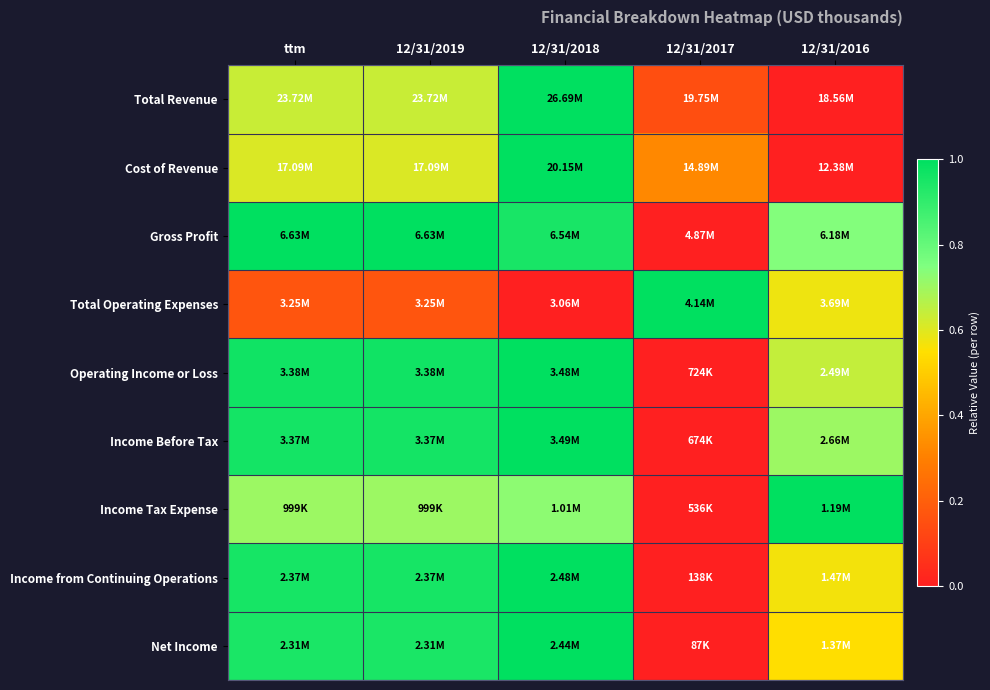

Reading left to right, what are all the values shown in this chart?

Total Revenue: ttm=0.6	12/31/2019=0.6	12/31/2018=1.0	12/31/2017=0.1	12/31/2016=0.0
Cost of Revenue: ttm=0.6	12/31/2019=0.6	12/31/2018=1.0	12/31/2017=0.3	12/31/2016=0.0
Gross Profit: ttm=1.0	12/31/2019=1.0	12/31/2018=1.0	12/31/2017=0.0	12/31/2016=0.7
Total Operating Expenses: ttm=0.2	12/31/2019=0.2	12/31/2018=0.0	12/31/2017=1.0	12/31/2016=0.6
Operating Income or Loss: ttm=1.0	12/31/2019=1.0	12/31/2018=1.0	12/31/2017=0.0	12/31/2016=0.6
Income Before Tax: ttm=1.0	12/31/2019=1.0	12/31/2018=1.0	12/31/2017=0.0	12/31/2016=0.7
Income Tax Expense: ttm=0.7	12/31/2019=0.7	12/31/2018=0.7	12/31/2017=0.0	12/31/2016=1.0
Income from Continuing Operations: ttm=1.0	12/31/2019=1.0	12/31/2018=1.0	12/31/2017=0.0	12/31/2016=0.6
Net Income: ttm=0.9	12/31/2019=0.9	12/31/2018=1.0	12/31/2017=0.0	12/31/2016=0.5